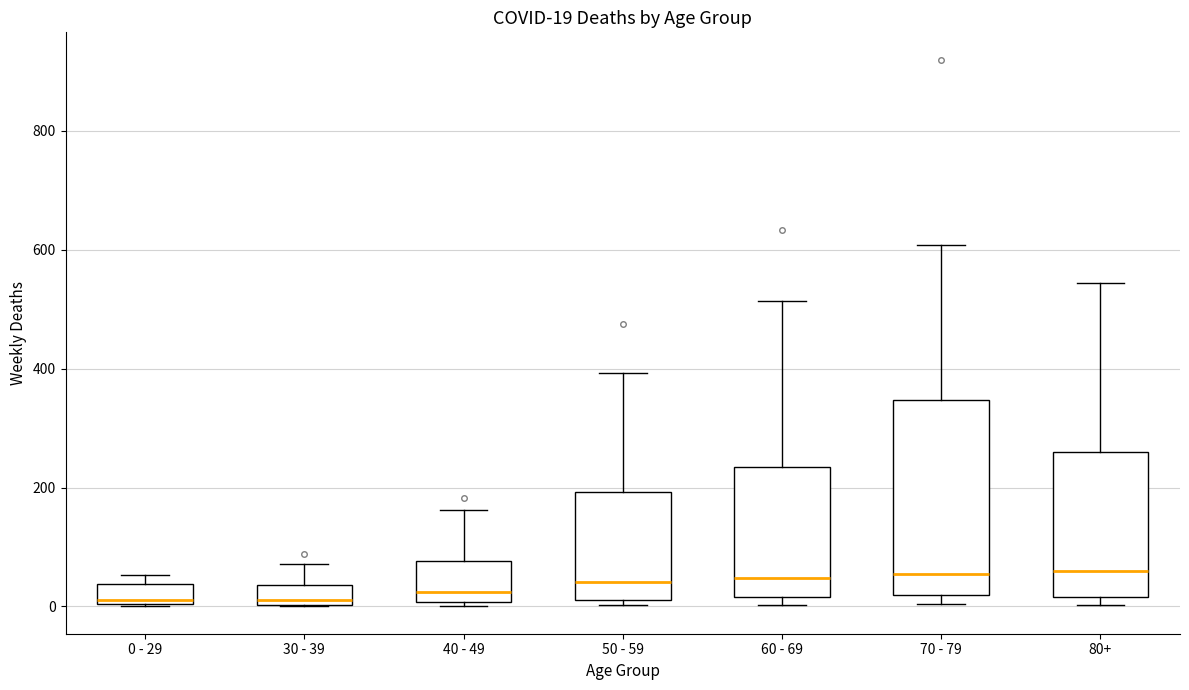

Which box is the tallest, from its lower edge to its upper edge?

70 - 79